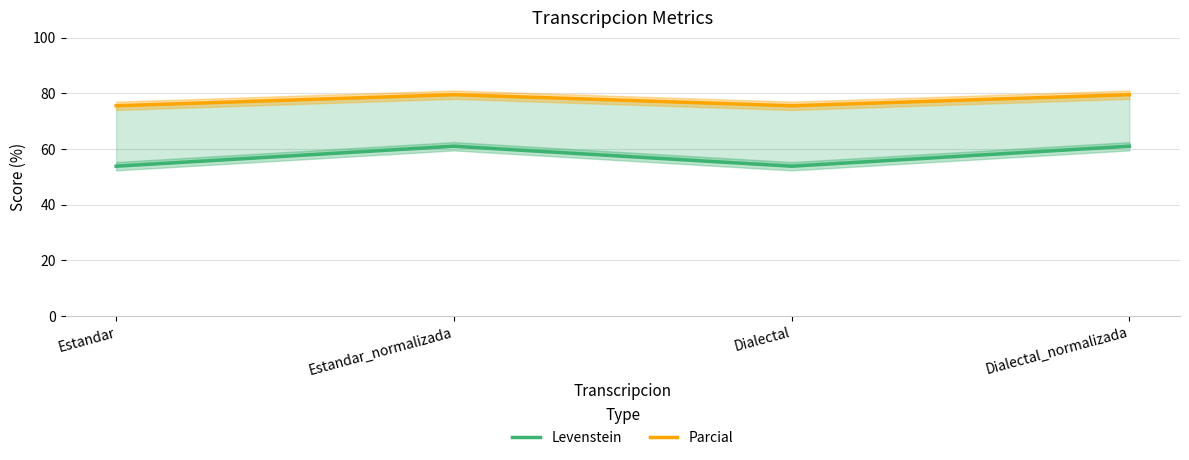

What is the difference between the highest and lowest values at Dialectal_normalizada?

18.5